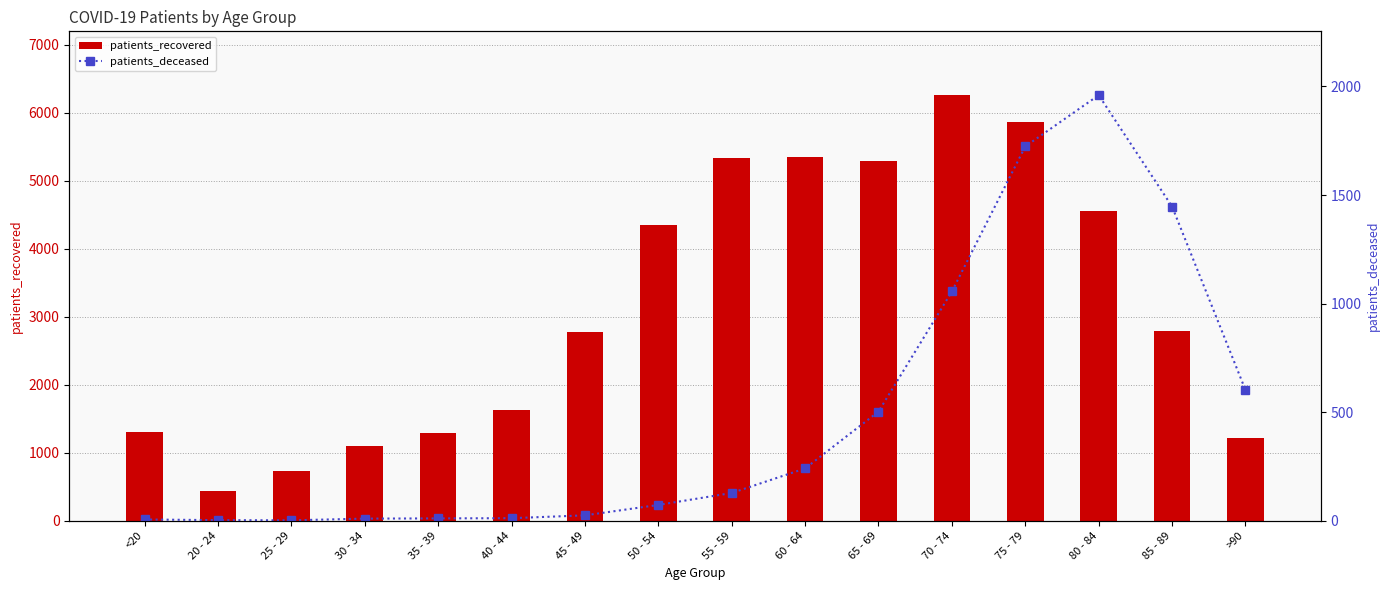

What is the minimum value shown in the chart?

2